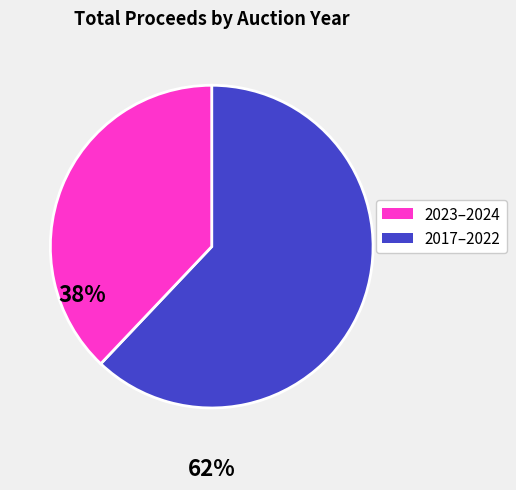

Does any single category account for the majority?

Yes